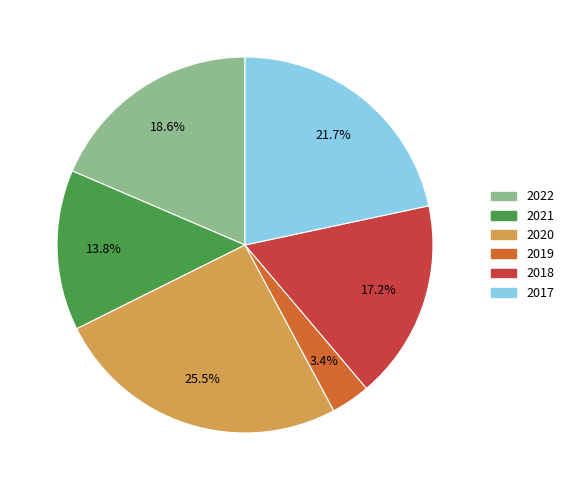

How many segments does this pie chart have?

6